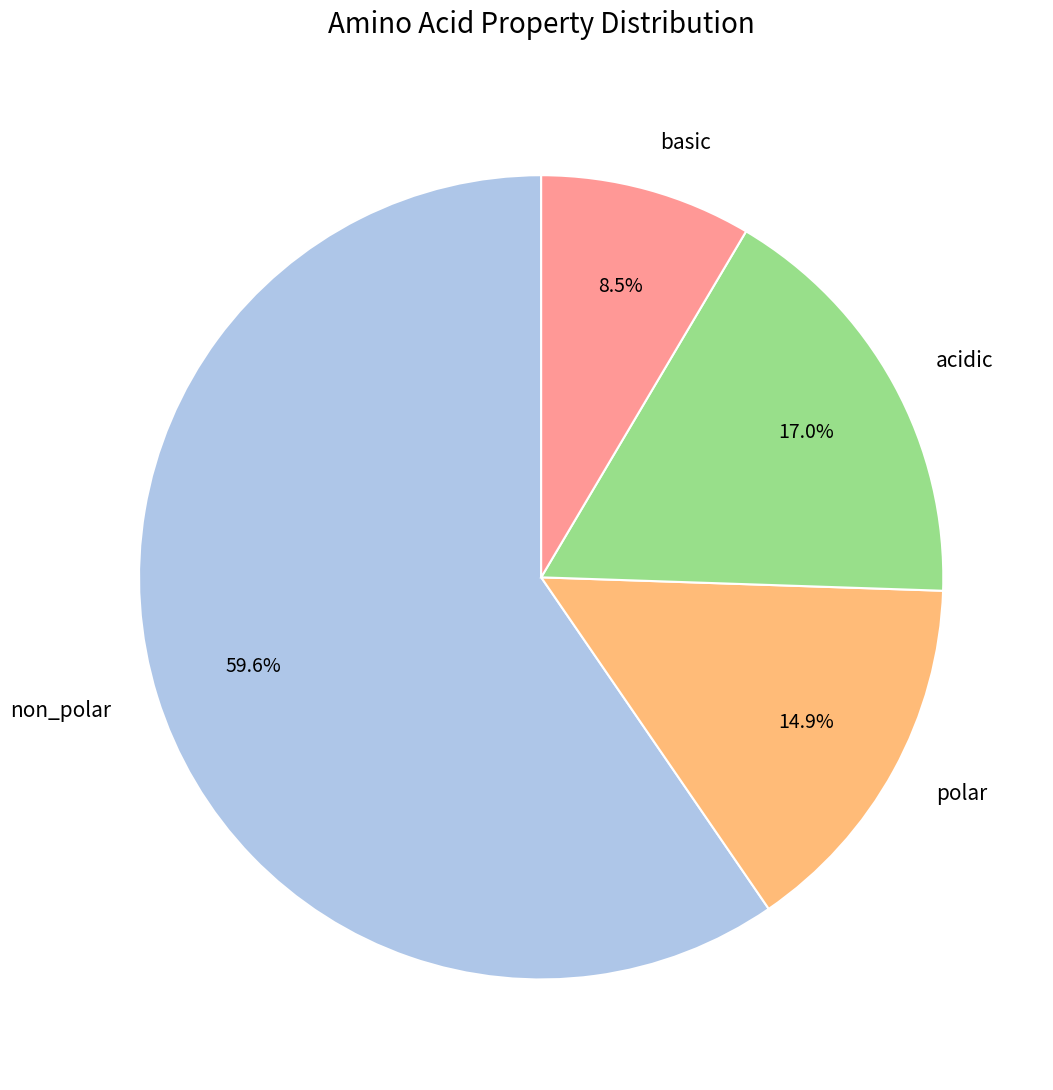

Rank the categories by value from lowest to highest.

basic, polar, acidic, non_polar